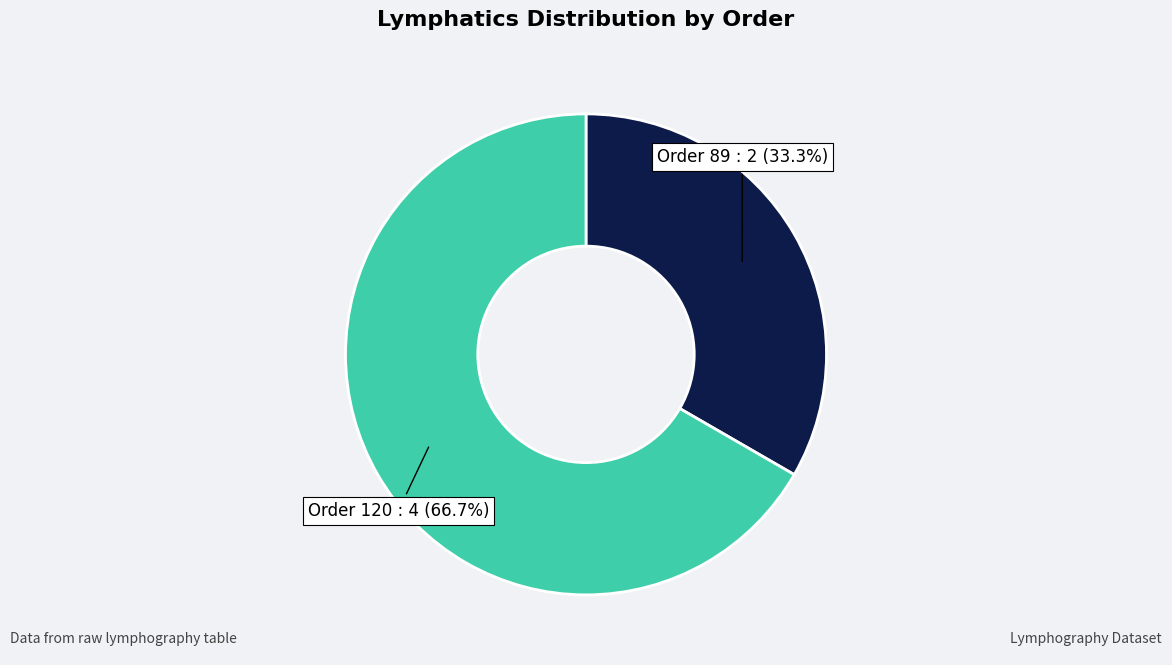

Is there any slice that represents more than half of the pie?

Yes